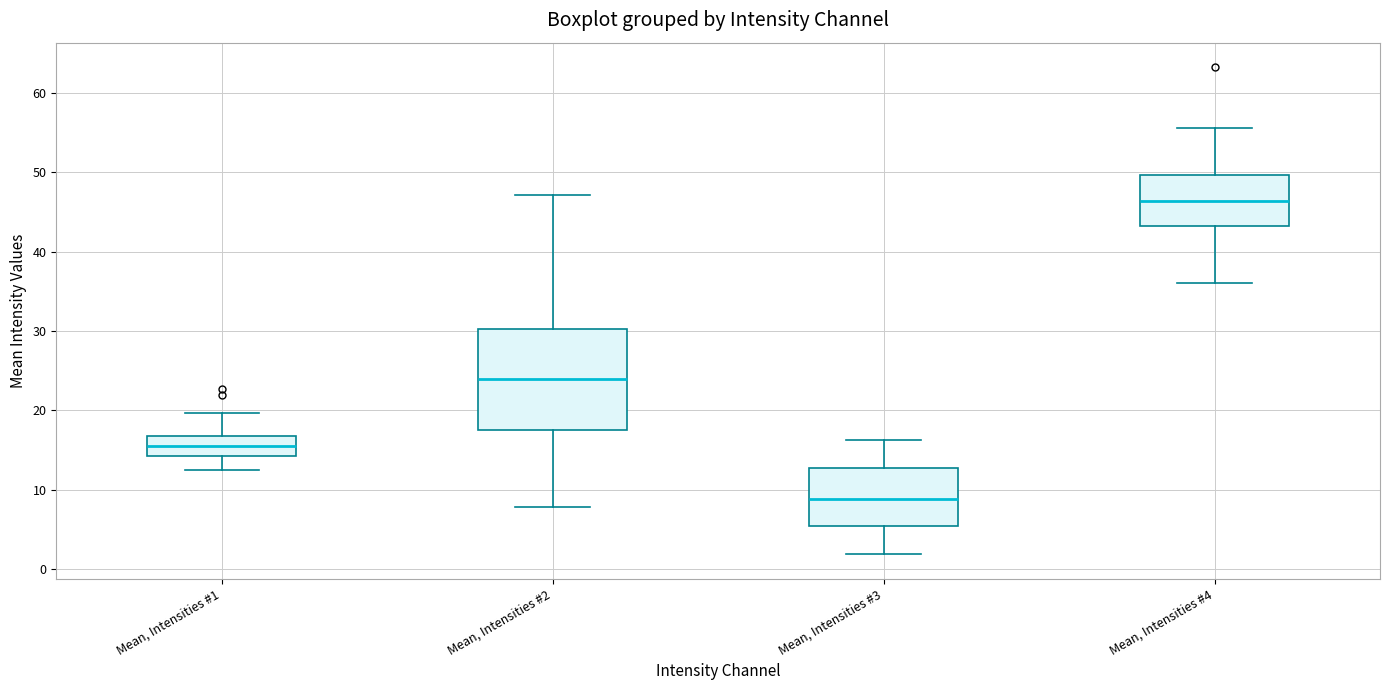

Comparing the boxes themselves (not the whiskers), which one is the tallest?

Mean, Intensities #2